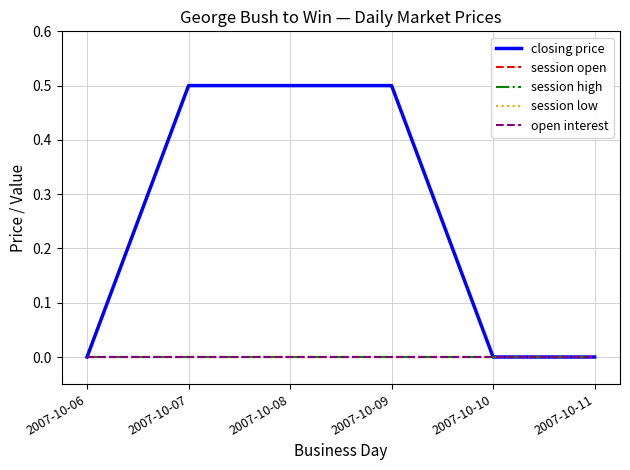

Does the chart display data point markers on the line(s)?

No